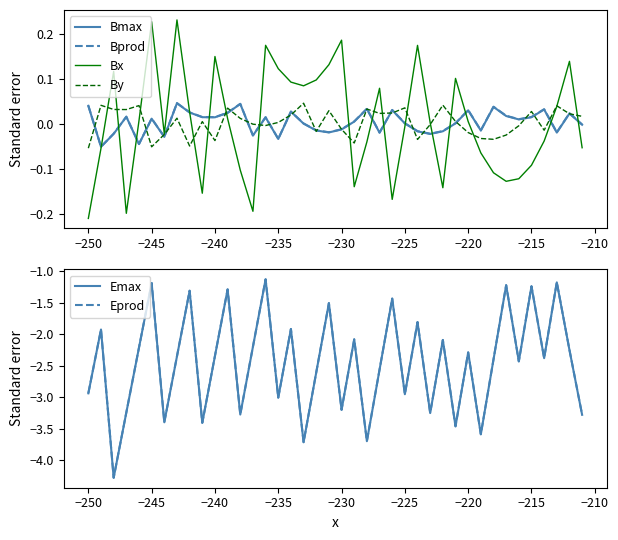

True or false: Emax has a value of -0.9 at −250.

False